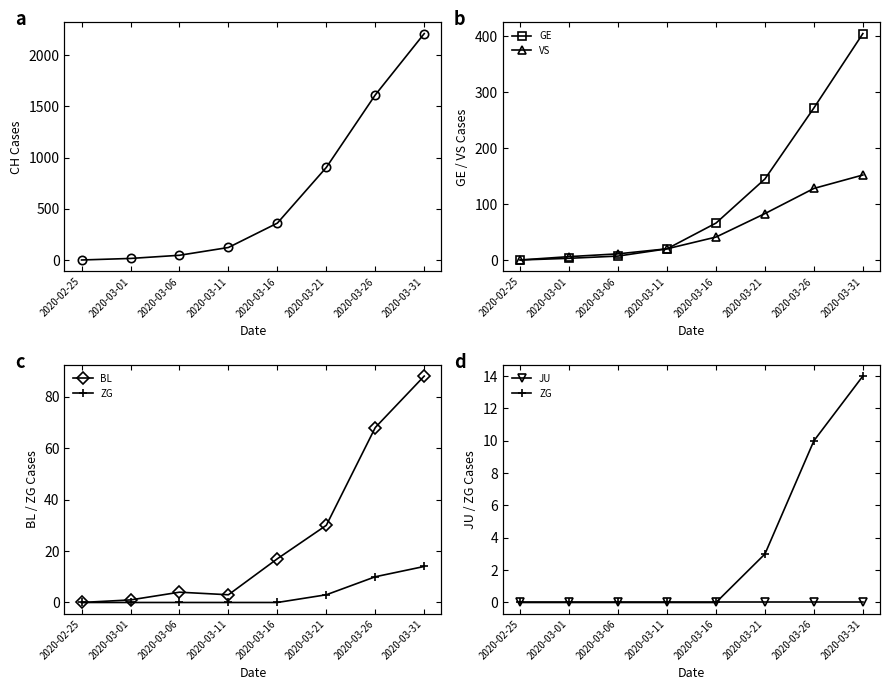

Reading right to left, extract all data points from this chart.

CH: 2020-03-31=2211	2020-03-26=1612	2020-03-21=904	2020-03-16=360	2020-03-11=122	2020-03-06=46	2020-03-01=15	2020-02-25=0
GE: 2020-03-31=405	2020-03-26=272	2020-03-21=145	2020-03-16=66	2020-03-11=20	2020-03-06=7	2020-03-01=3	2020-02-25=0
VS: 2020-03-31=152	2020-03-26=128	2020-03-21=83	2020-03-16=41	2020-03-11=20	2020-03-06=11	2020-03-01=6	2020-02-25=0
BL: 2020-03-31=88	2020-03-26=68	2020-03-21=30	2020-03-16=17	2020-03-11=3	2020-03-06=4	2020-03-01=1	2020-02-25=0
ZG: 2020-03-31=14	2020-03-26=10	2020-03-21=3	2020-03-16=0	2020-03-11=0	2020-03-06=0	2020-03-01=0	2020-02-25=0
JU: 2020-03-31=0	2020-03-26=0	2020-03-21=0	2020-03-16=0	2020-03-11=0	2020-03-06=0	2020-03-01=0	2020-02-25=0